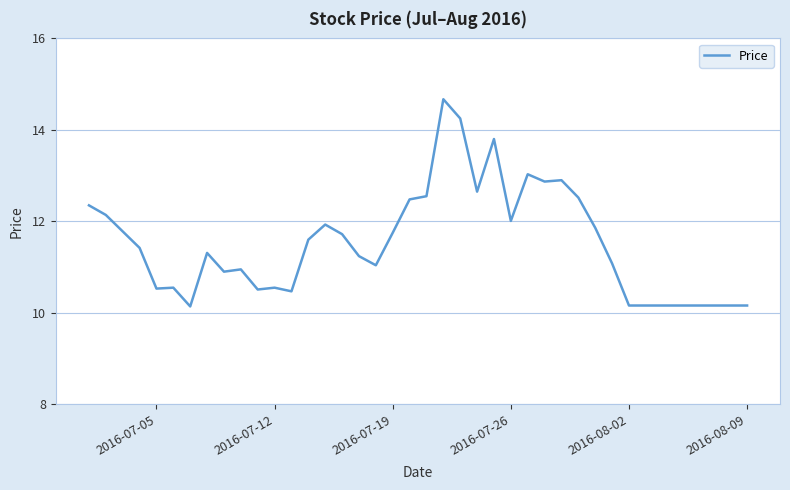

What is the difference between the maximum and minimum values?

4.5